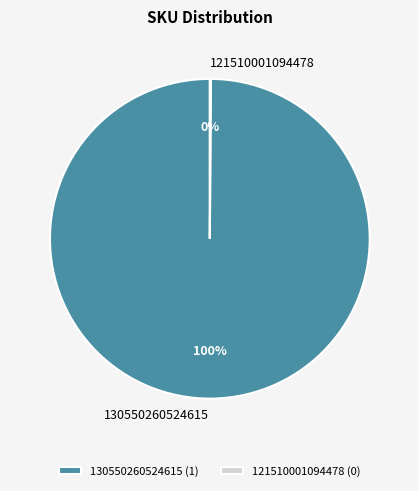

What percentage is the 130550260524615 slice, to the nearest percent?

100%